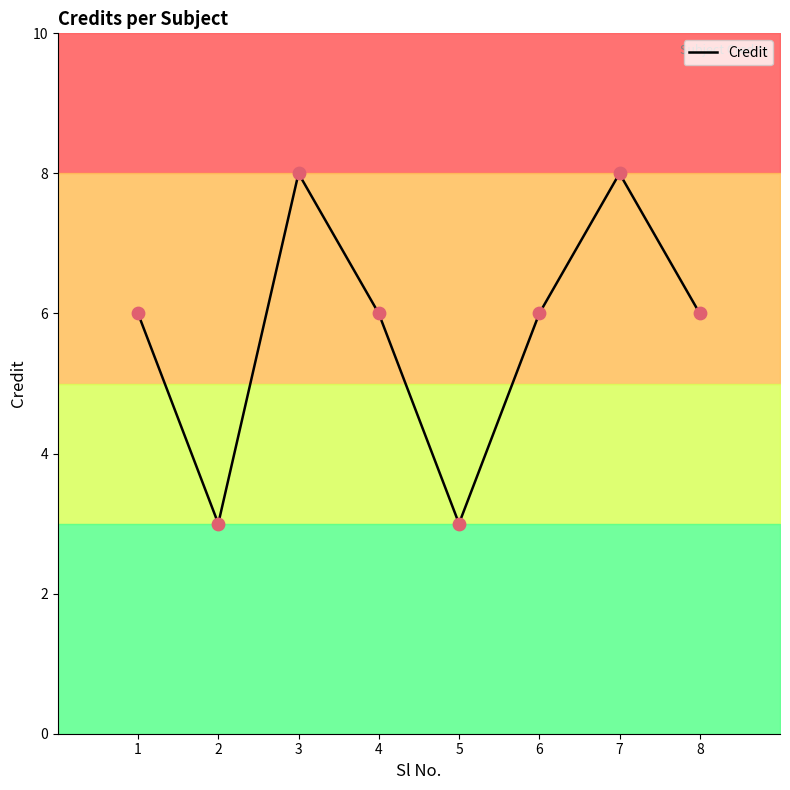

What is the ratio of the value at 7 to the value at 6?

1.3